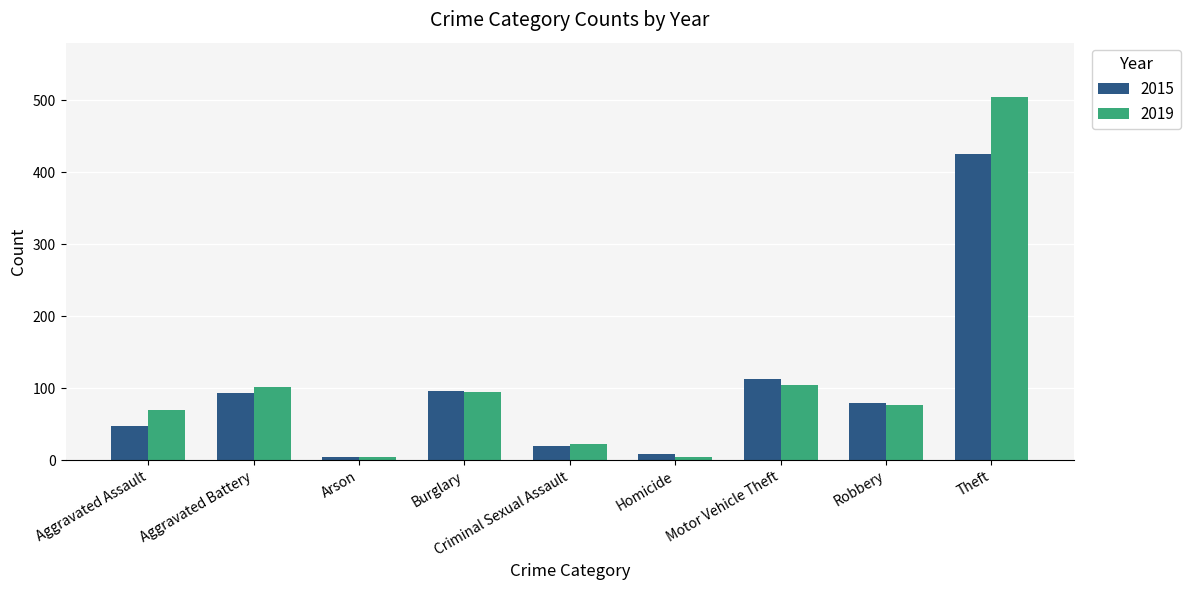

At how many categories does at least one series exceed 36?

6